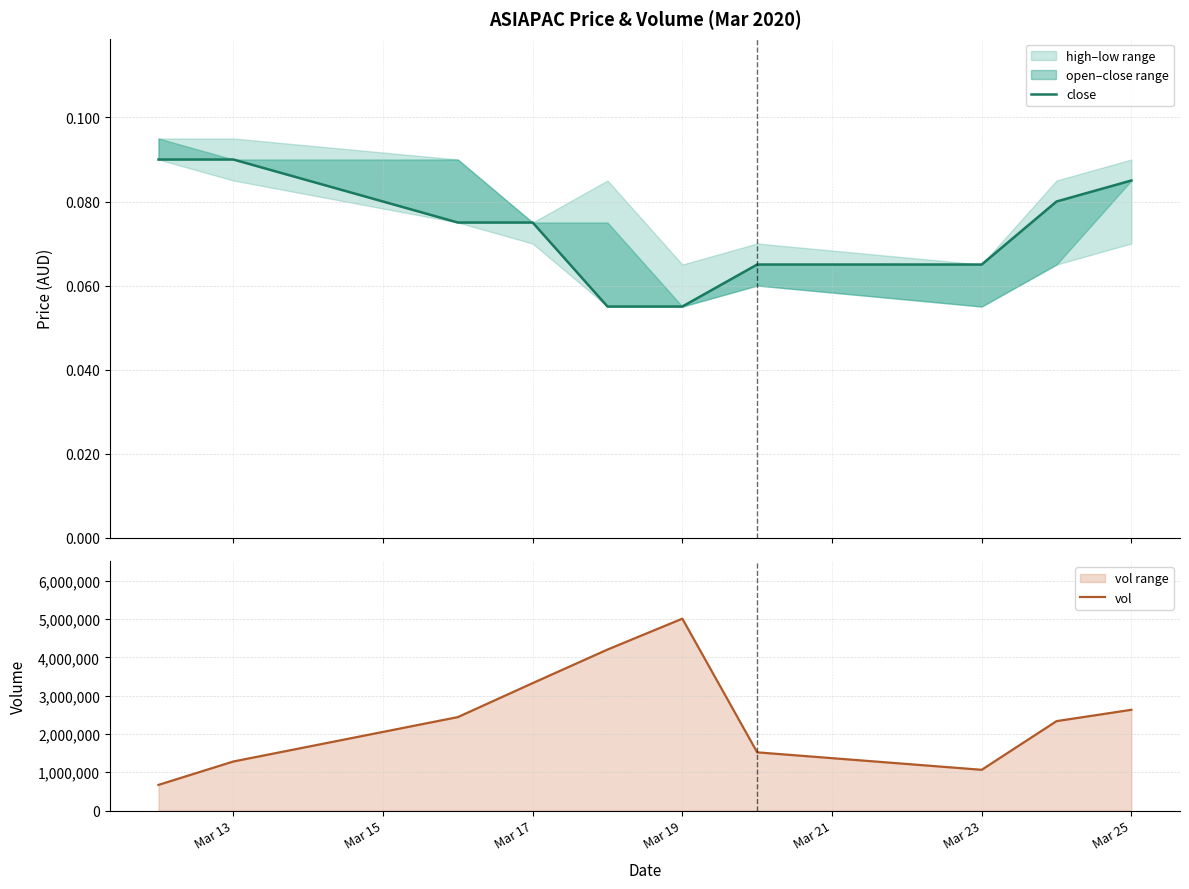

Which category has the highest value in the vol series?

Mar 19